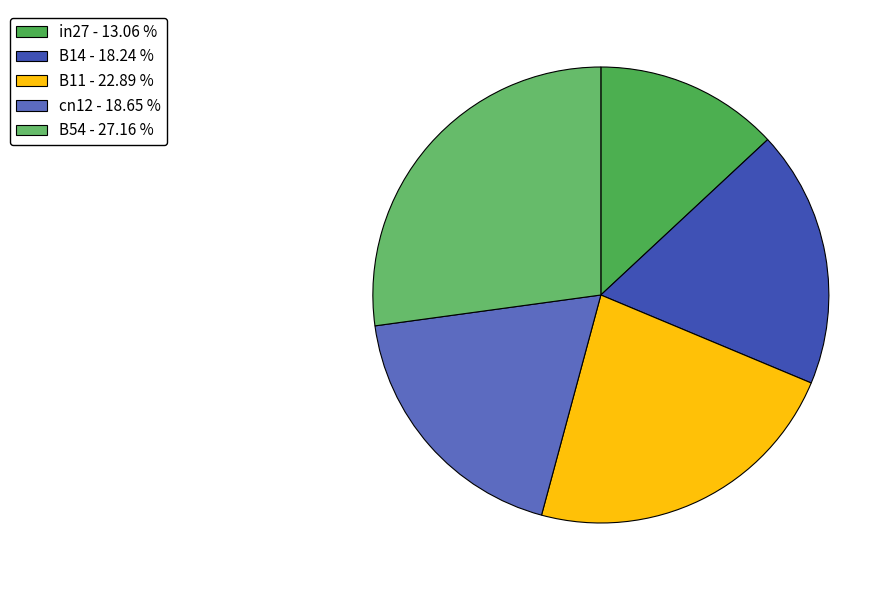

What percentage is NOT represented by B11?

77.1%